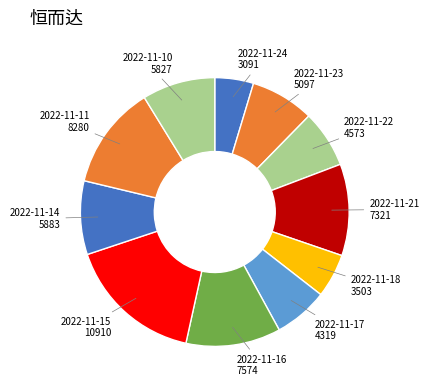

Is 2022-11-18 the majority of the pie?

No